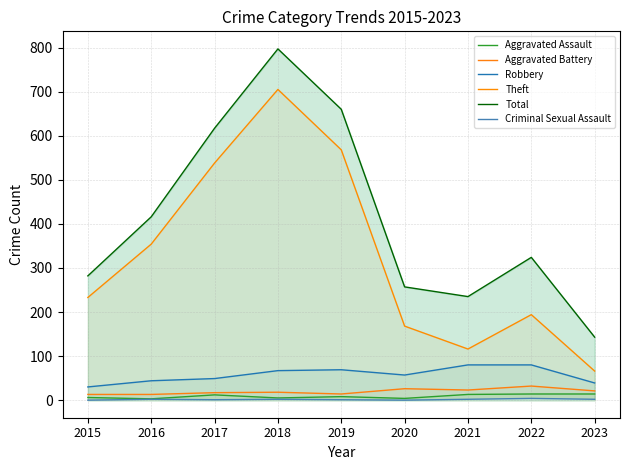

True or false: Criminal Sexual Assault and Robbery cross at least once.

False